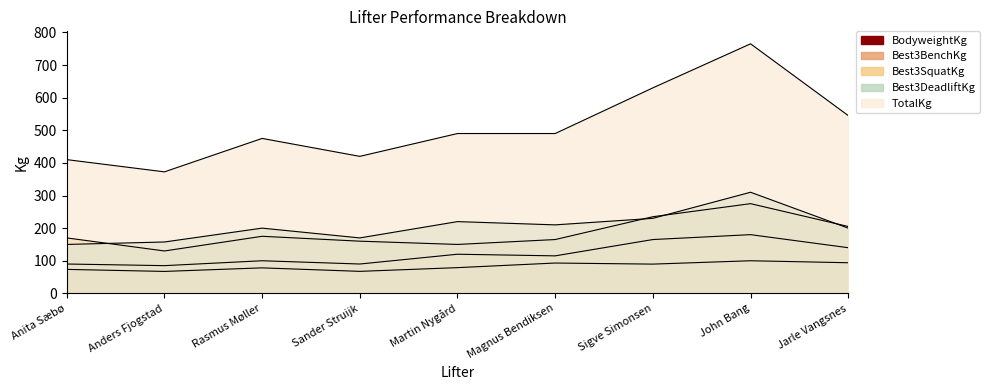

Is it true that TotalKg equals 372.5 at Anders Fjogstad?

True